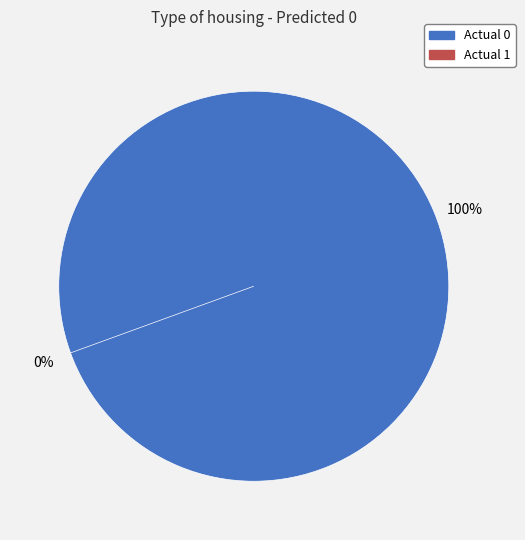

To the nearest percent, what is the difference between the Actual 1 and Actual 0 slice percentages?

100%